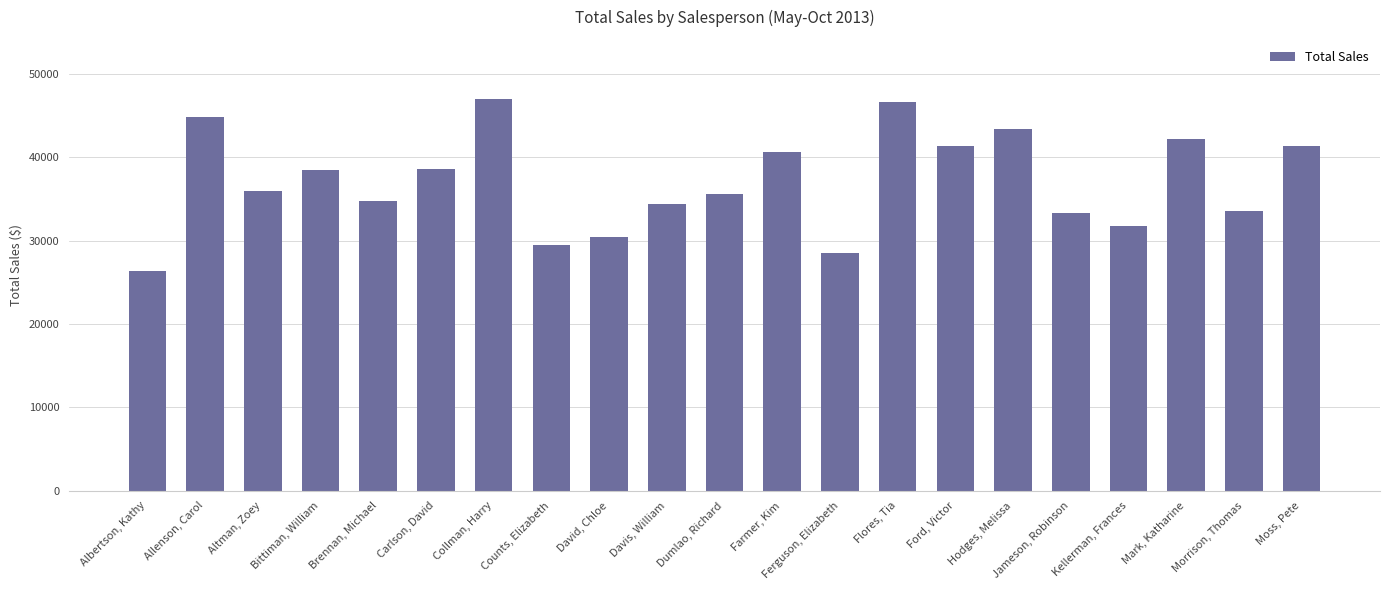

How many distinct data groups are displayed?

1